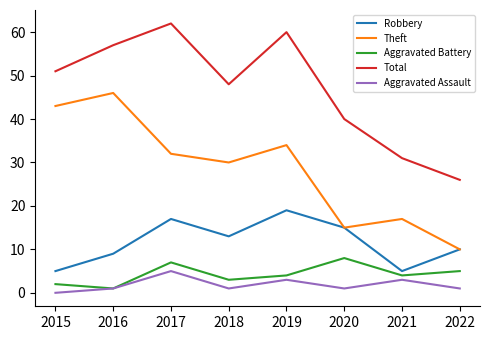

Is this an area chart (filled region under the line)?

No